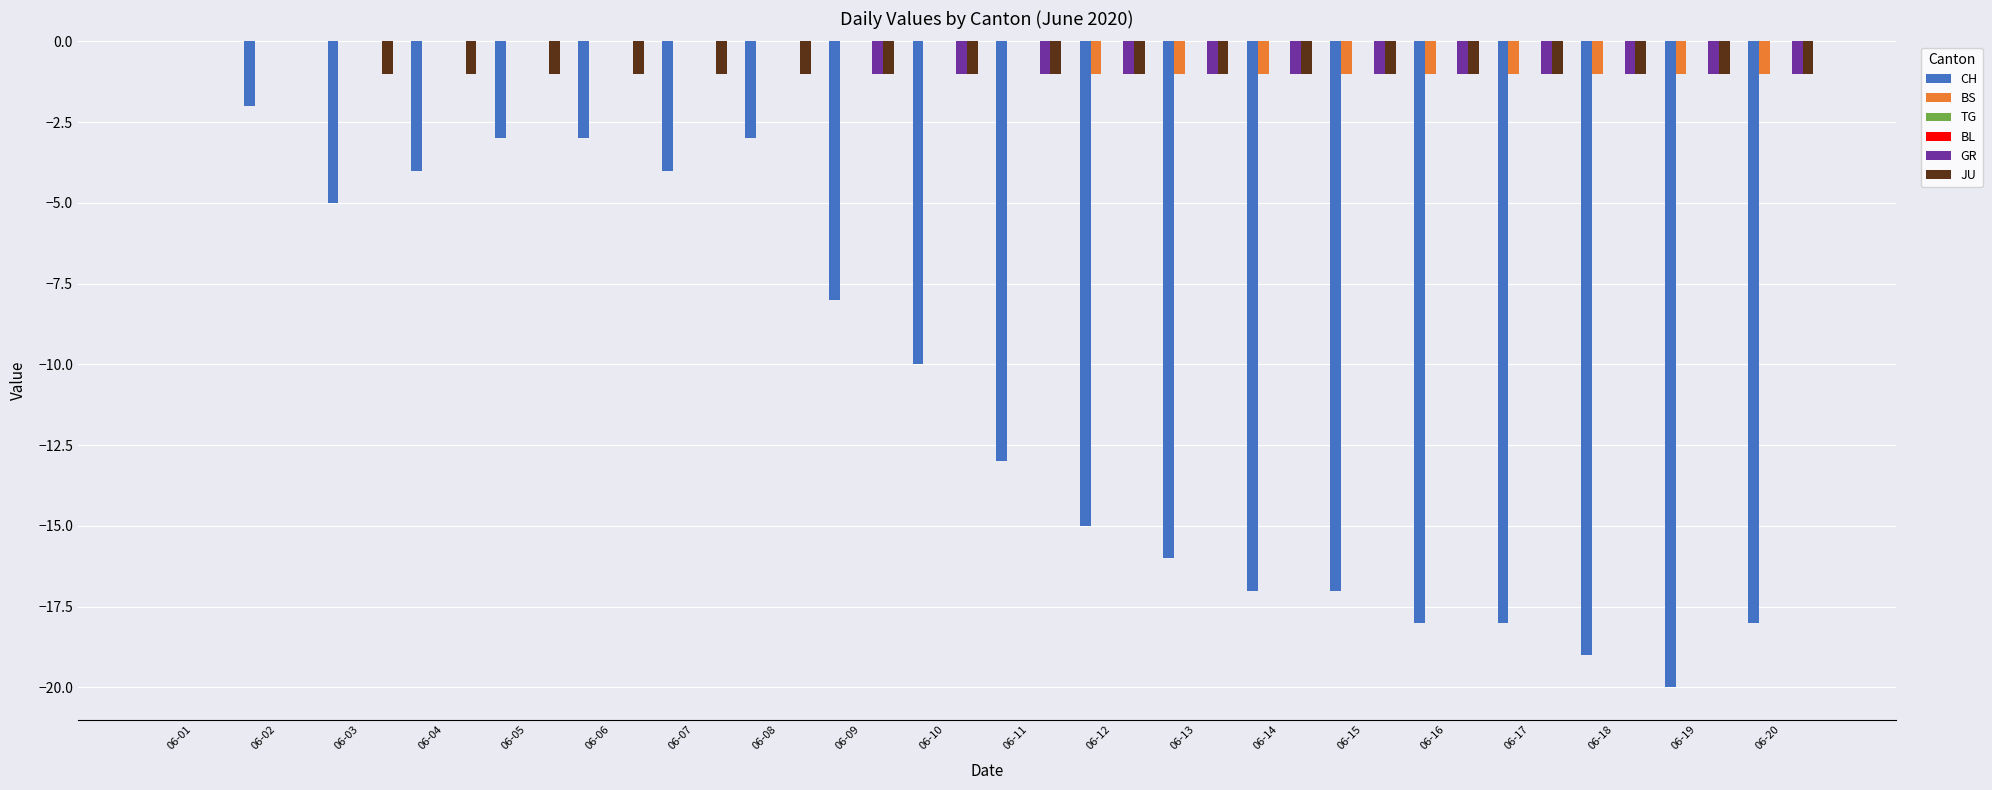

Reading left to right, what are all the values shown in this chart?

CH: 06-01=0	06-02=-2	06-03=-5	06-04=-4	06-05=-3	06-06=-3	06-07=-4	06-08=-3	06-09=-8	06-10=-10	06-11=-13	06-12=-15	06-13=-16	06-14=-17	06-15=-17	06-16=-18	06-17=-18	06-18=-19	06-19=-20	06-20=-18
BS: 06-01=0	06-02=0	06-03=0	06-04=0	06-05=0	06-06=0	06-07=0	06-08=0	06-09=0	06-10=0	06-11=0	06-12=-1	06-13=-1	06-14=-1	06-15=-1	06-16=-1	06-17=-1	06-18=-1	06-19=-1	06-20=-1
TG: 06-01=0	06-02=0	06-03=0	06-04=0	06-05=0	06-06=0	06-07=0	06-08=0	06-09=0	06-10=0	06-11=0	06-12=0	06-13=0	06-14=0	06-15=0	06-16=0	06-17=0	06-18=0	06-19=0	06-20=0
BL: 06-01=0	06-02=0	06-03=0	06-04=0	06-05=0	06-06=0	06-07=0	06-08=0	06-09=0	06-10=0	06-11=0	06-12=0	06-13=0	06-14=0	06-15=0	06-16=0	06-17=0	06-18=0	06-19=0	06-20=0
GR: 06-01=0	06-02=0	06-03=0	06-04=0	06-05=0	06-06=0	06-07=0	06-08=0	06-09=-1	06-10=-1	06-11=-1	06-12=-1	06-13=-1	06-14=-1	06-15=-1	06-16=-1	06-17=-1	06-18=-1	06-19=-1	06-20=-1
JU: 06-01=0	06-02=0	06-03=-1	06-04=-1	06-05=-1	06-06=-1	06-07=-1	06-08=-1	06-09=-1	06-10=-1	06-11=-1	06-12=-1	06-13=-1	06-14=-1	06-15=-1	06-16=-1	06-17=-1	06-18=-1	06-19=-1	06-20=-1